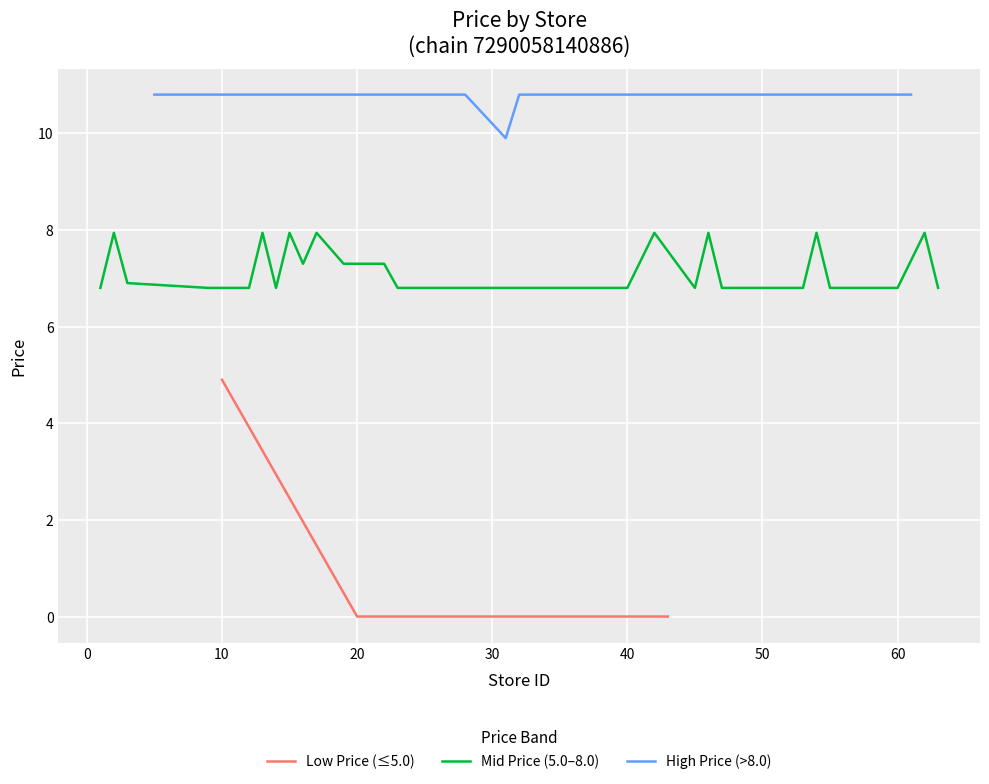

What is the lowest value of the mean_price series?

6.8